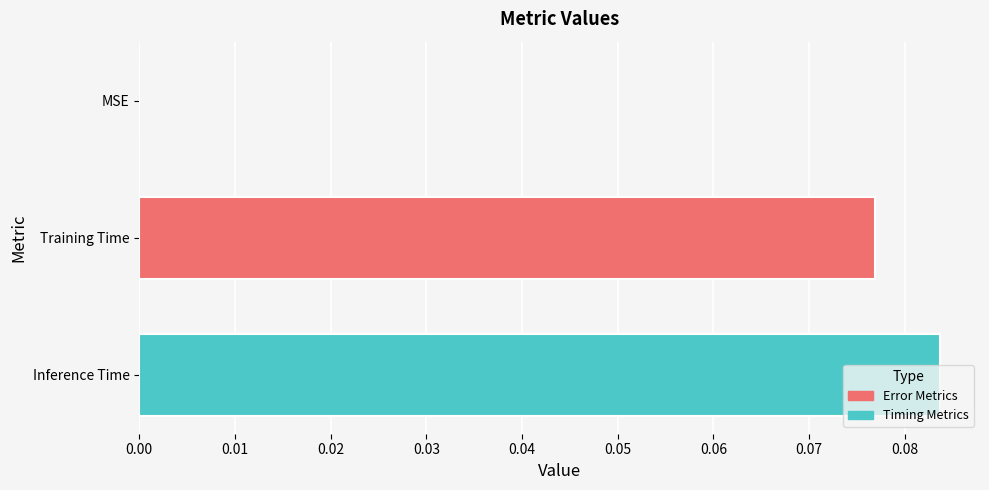

Which label corresponds to the largest value in the chart?

Inference Time